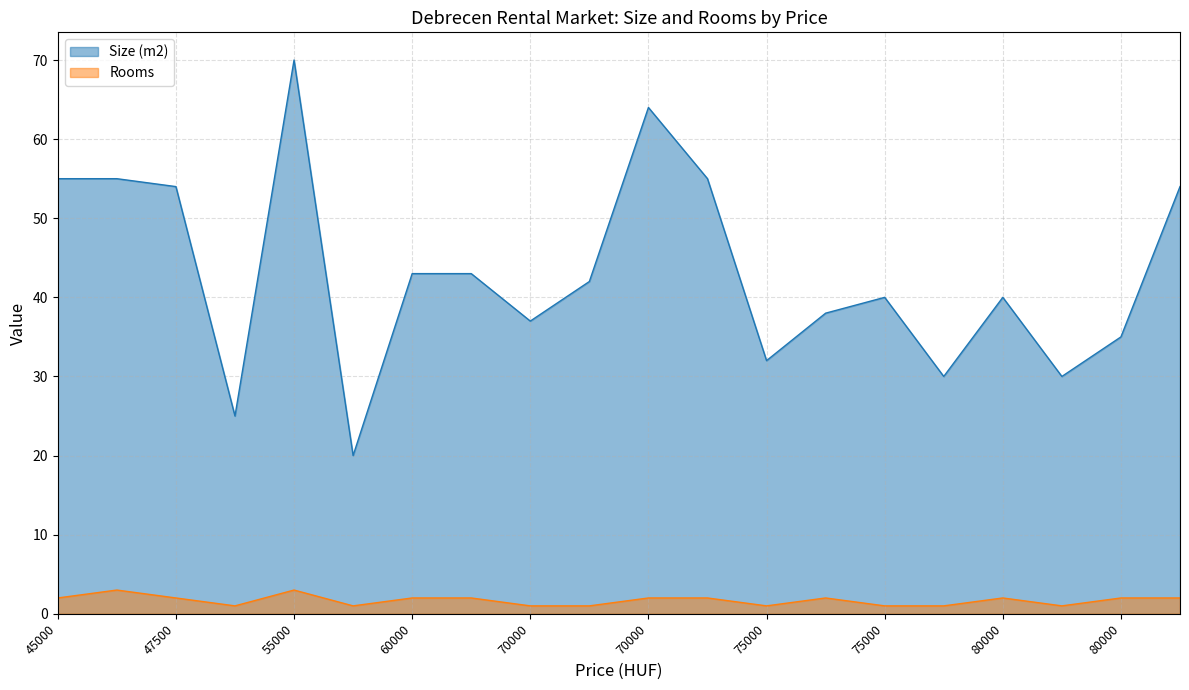

How many values in the Rooms series exceed 2?

2